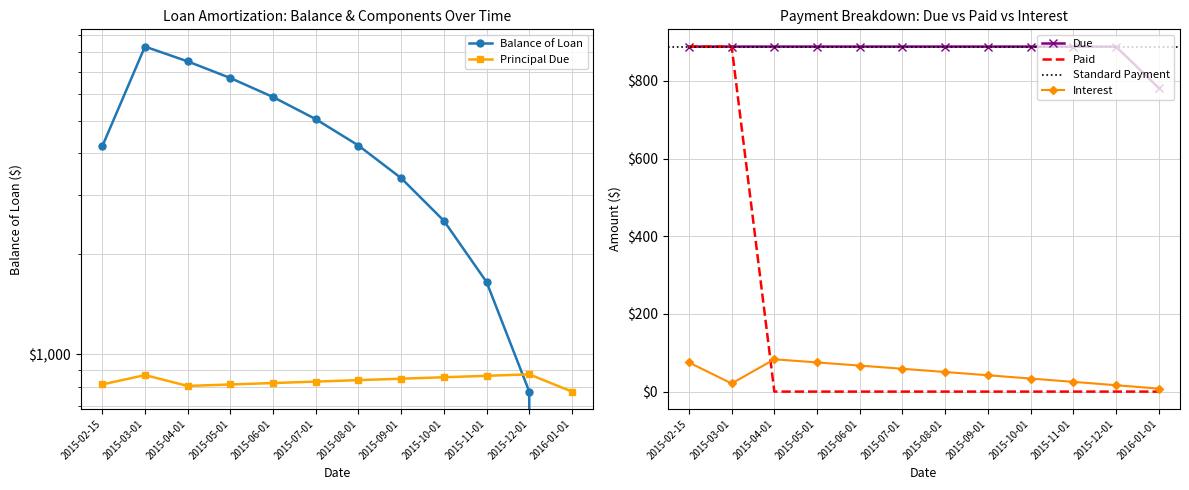

Which label corresponds to the smallest value in the chart?

2016-01-01